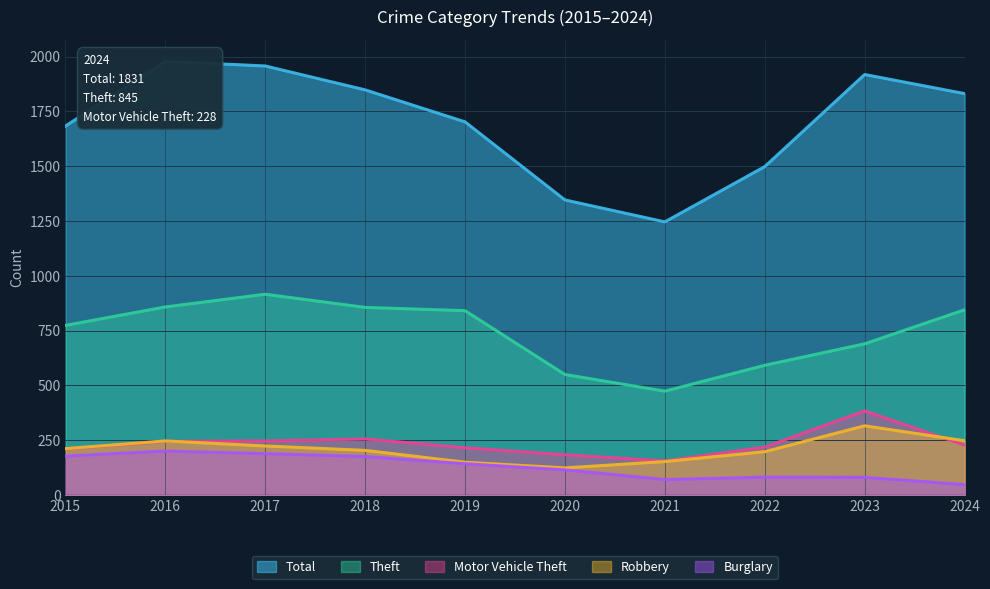

What is the total value across all series at 2015?

3058